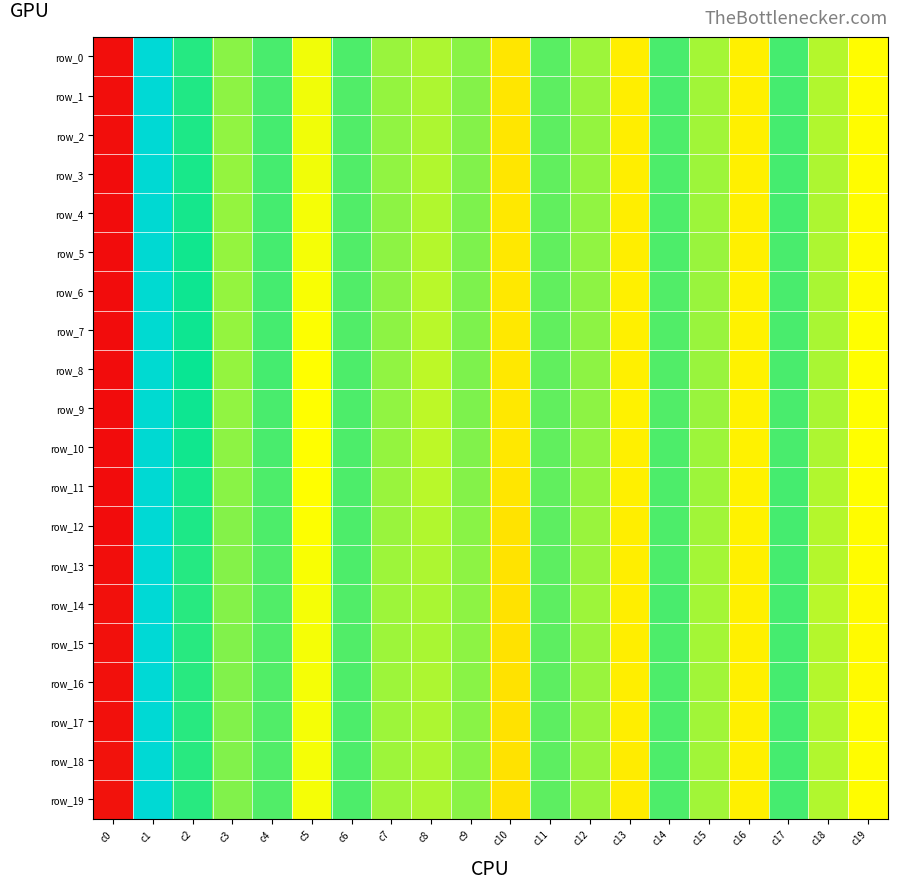

Which series changed the most between c3 and c6?

row_7